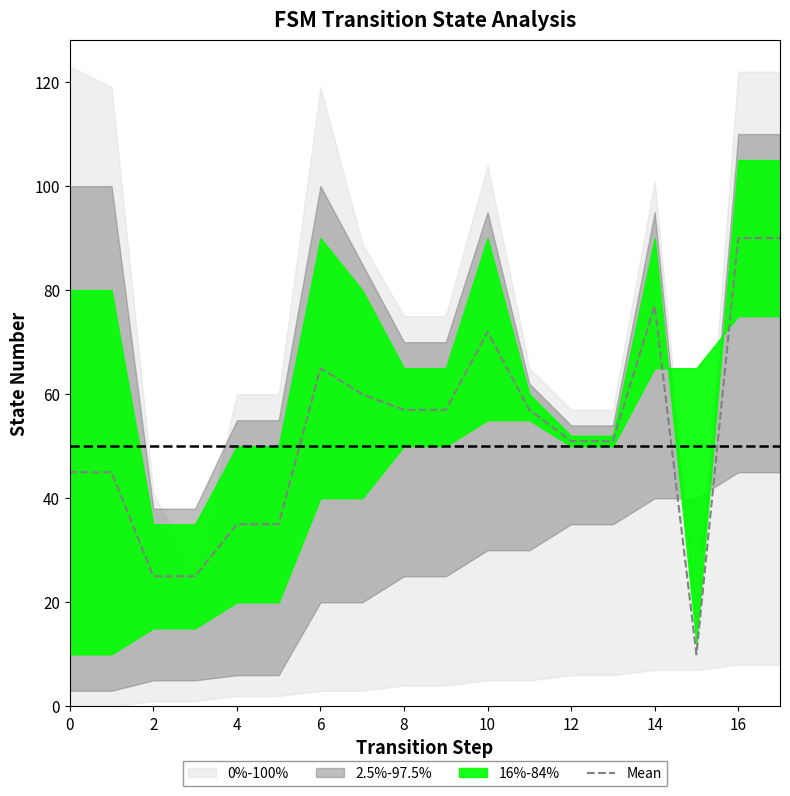

Reading right to left, transcribe all the data shown in this chart.

90	90	10	77	51	51	57	72	57	57	60	65	35	35	25	25	45	45